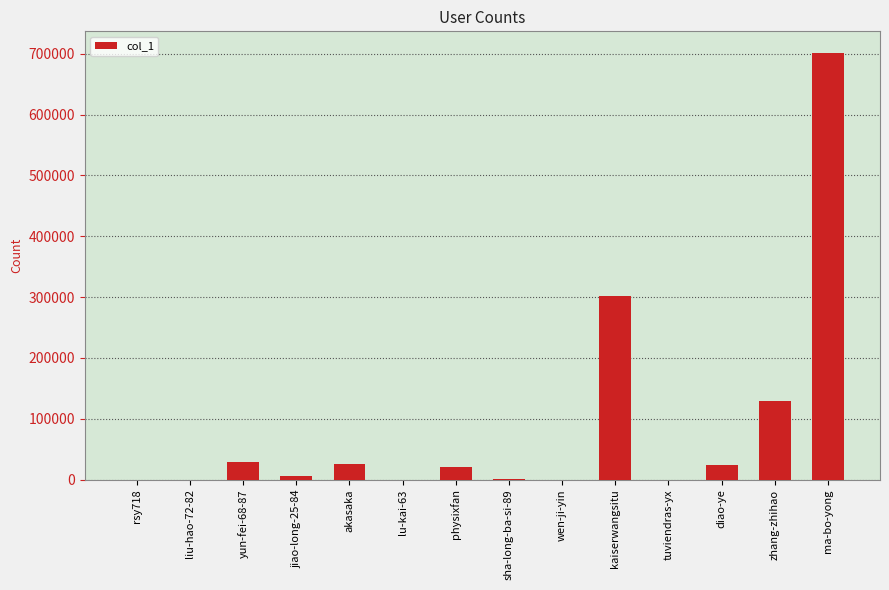

What is the maximum value shown in the chart?

701841